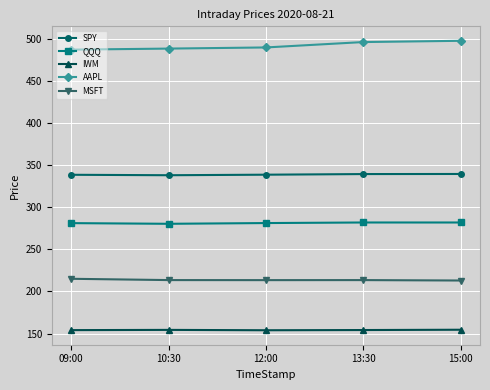

How many data points does each series have?

5